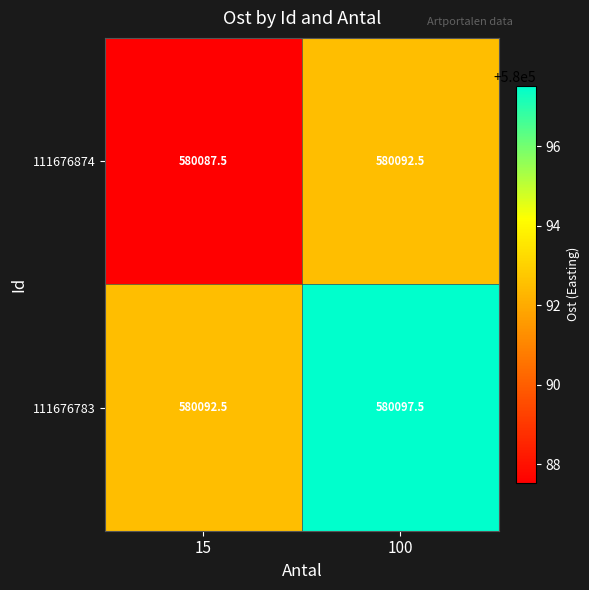

Reading left to right, transcribe all the data shown in this chart.

111676874: 15=580087.5	100=580092.5
111676783: 15=580092.5	100=580097.5